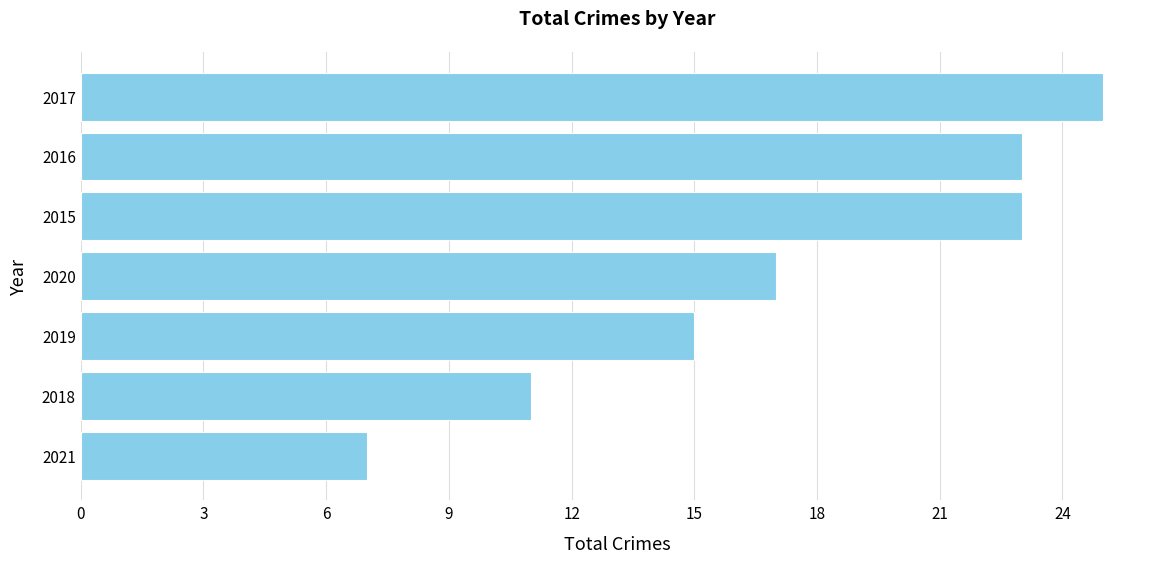

What is the difference between the maximum and second lowest values?

14